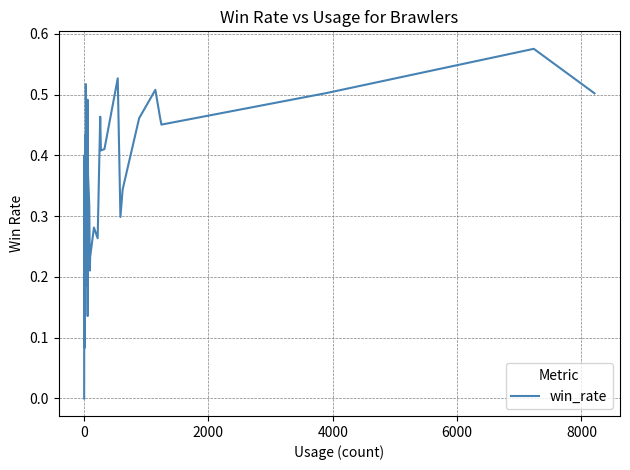

How many points are lower than both their immediate neighbors (excluding endpoints)?

11